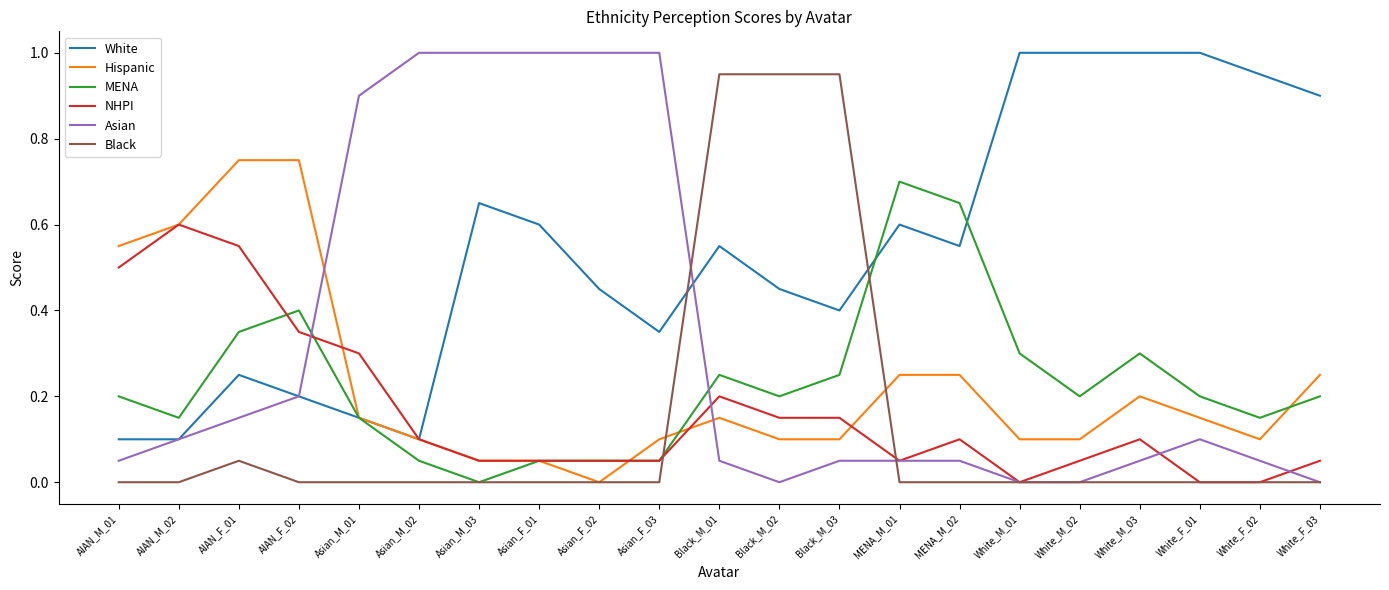

What is the maximum value for Asian?

1.0